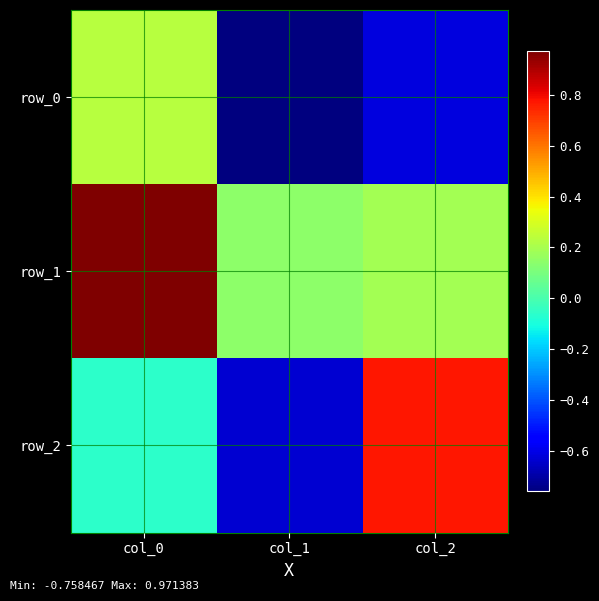

Rank the categories by row_2 value from lowest to highest.

col_1, col_0, col_2